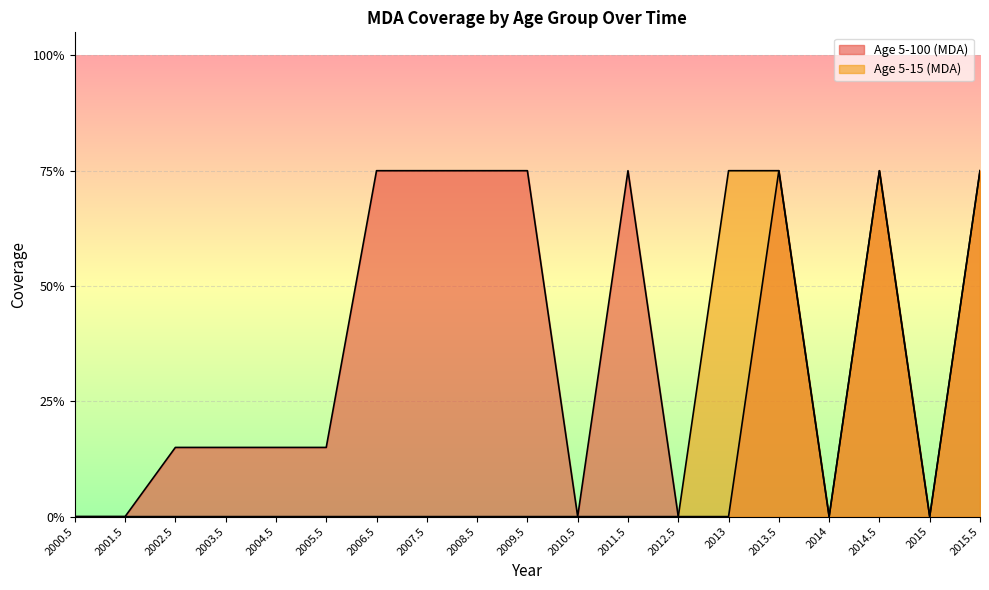

True or false: Age 5-15 (MDA) and Age 5-100 (MDA) intersect in this chart.

False